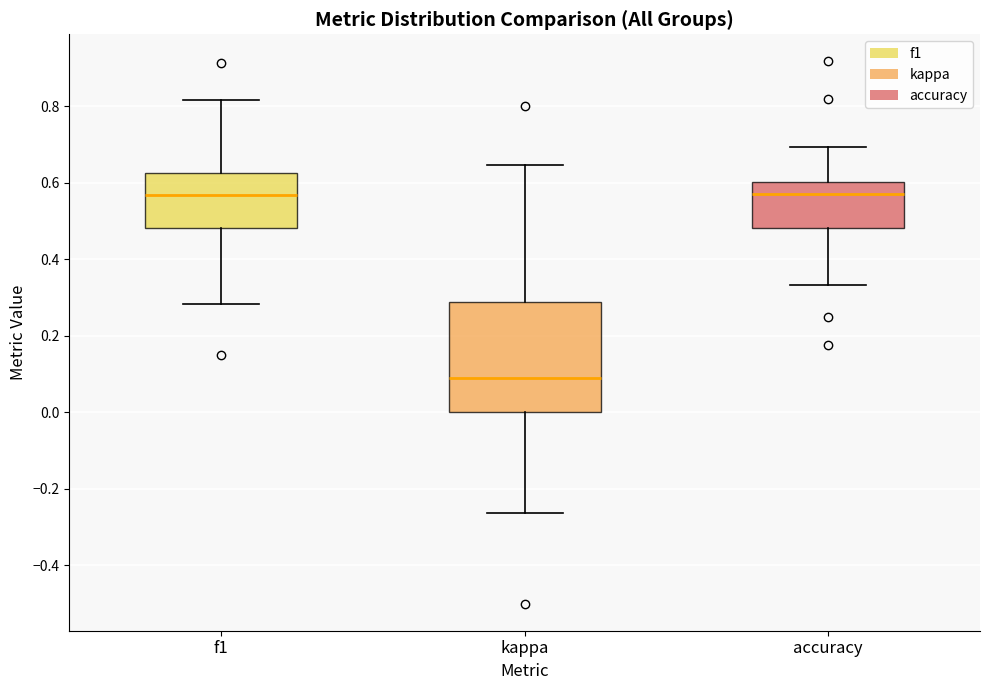

Reading left to right, transcribe this box plot: for each box, give where its median line is, the range the box spans, and where its two whiskers end, as read against the y-axis. The values are not printed on the chart, so give them approximately, as read against the axis.

f1: median 0.56, box 0.48 to 0.62, whiskers 0.28 to 0.82
kappa: median 0.08, box 0.00 to 0.28, whiskers -0.26 to 0.64
accuracy: median 0.56, box 0.48 to 0.60, whiskers 0.34 to 0.70